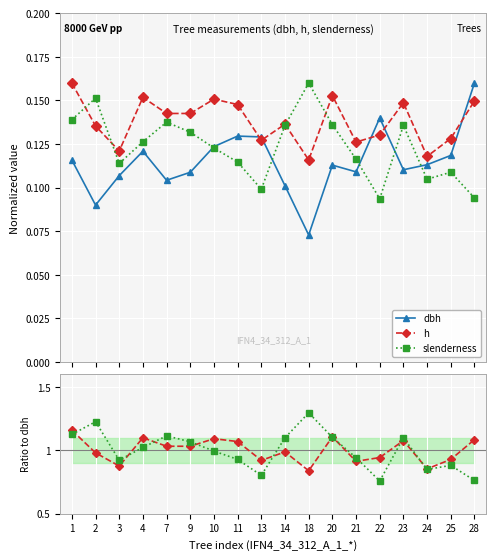

Between 14 and 21, which series saw the biggest shift?

slenderness